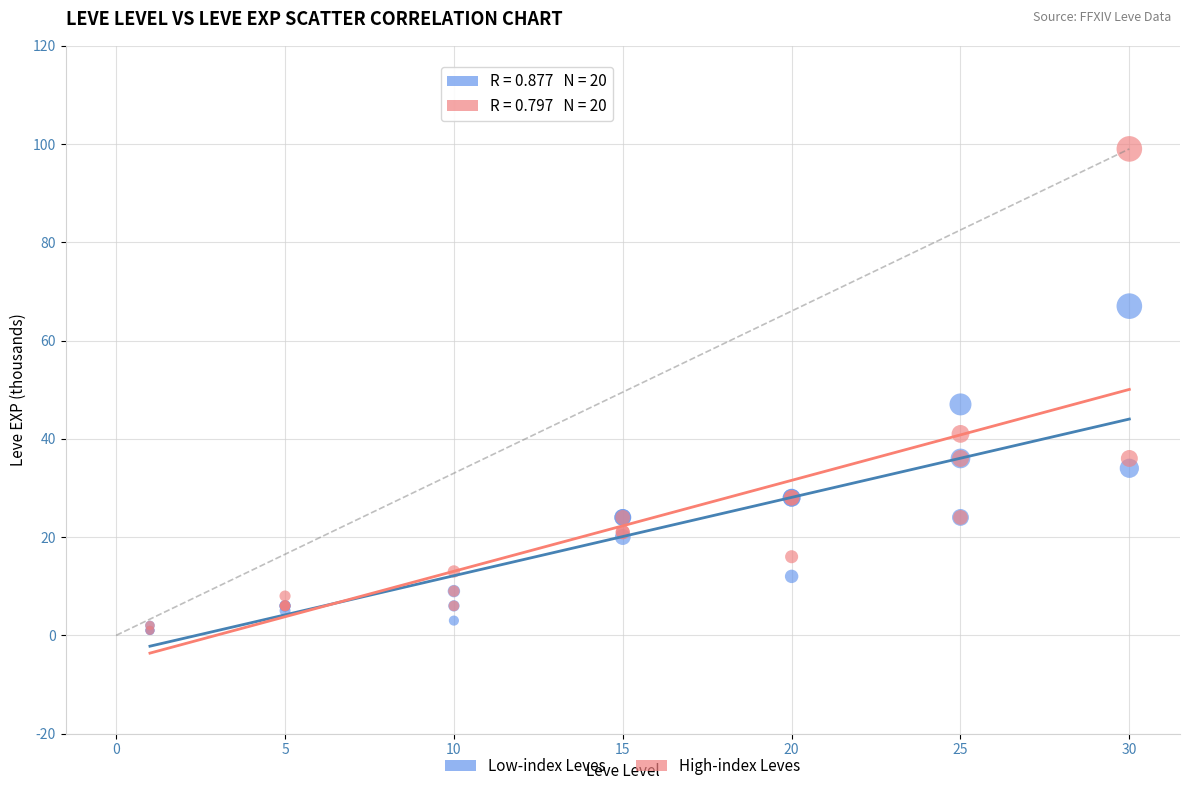

Which series has the widest spread of Y values?

High-index Leves